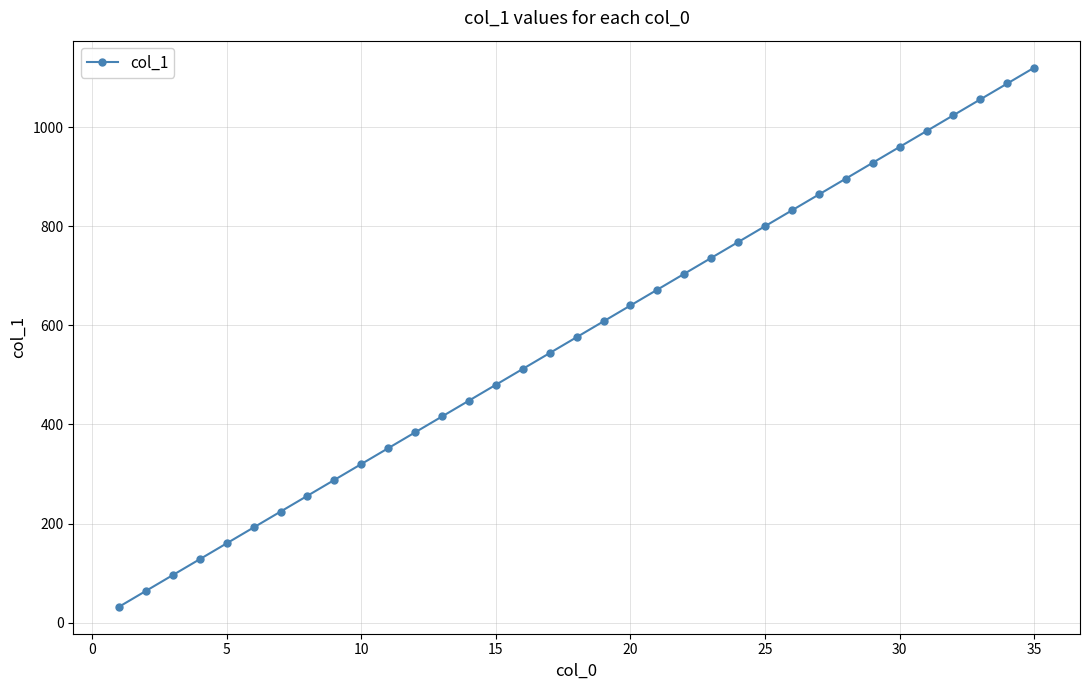

What is the maximum value shown in the chart?

1120